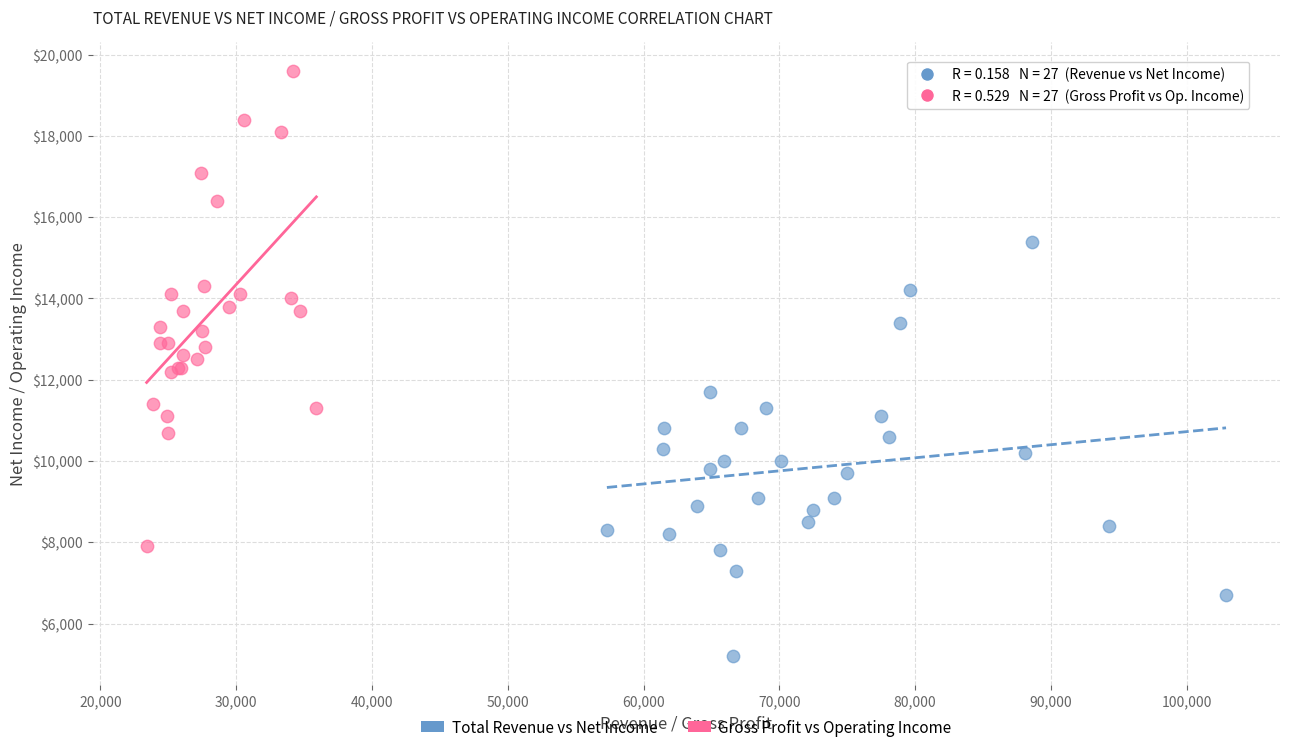

What are all the series names shown in the legend?

Total Revenue vs Net Income, Gross Profit vs Operating Income